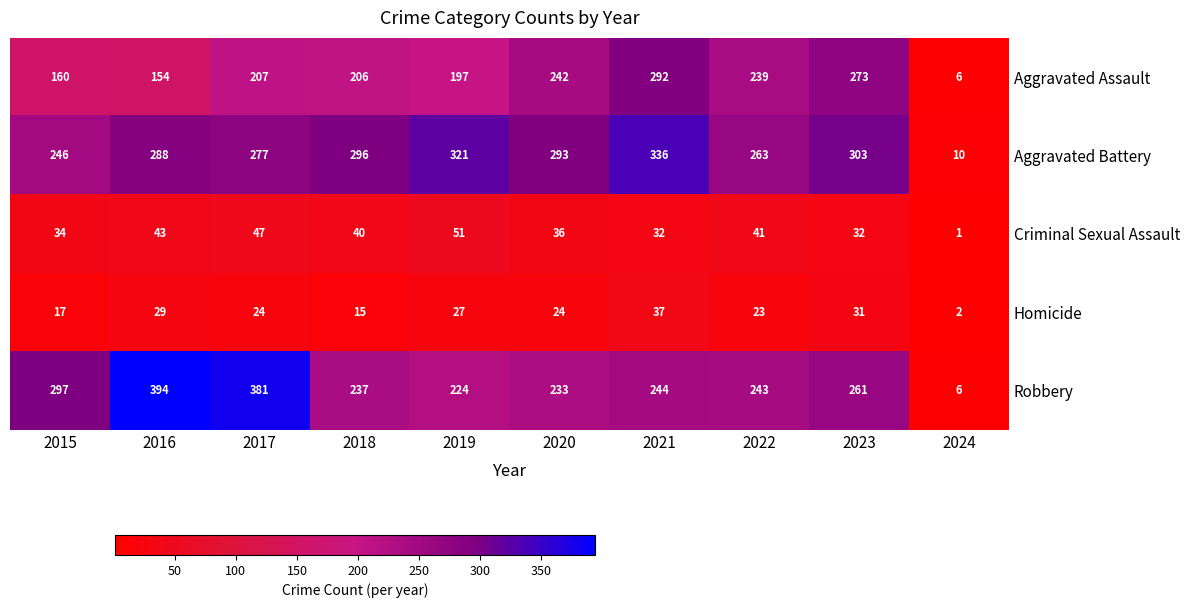

What is the difference between the maximum and minimum values in the Criminal Sexual Assault series?

50